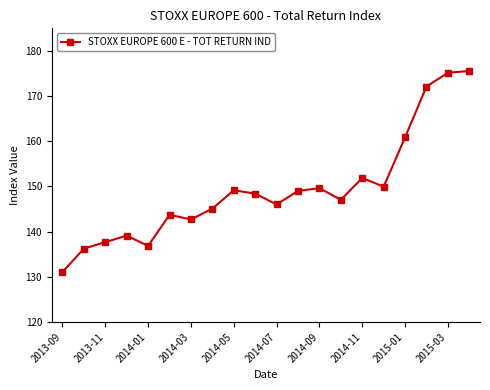

True or false: there are more than 0 points higher than both neighbors.

True